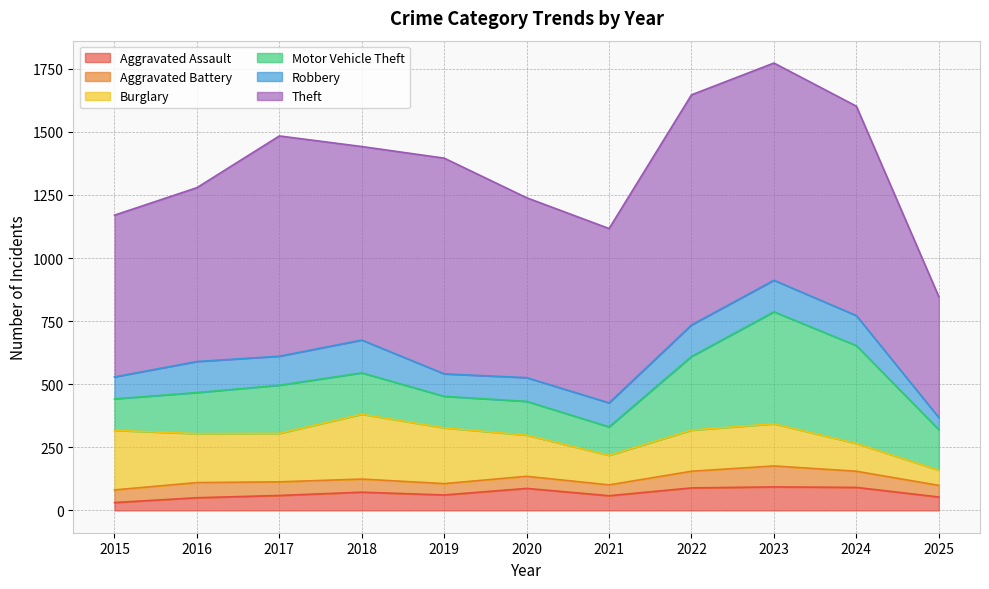

Read the Aggravated Battery value at 2017, to the nearest 10.

50